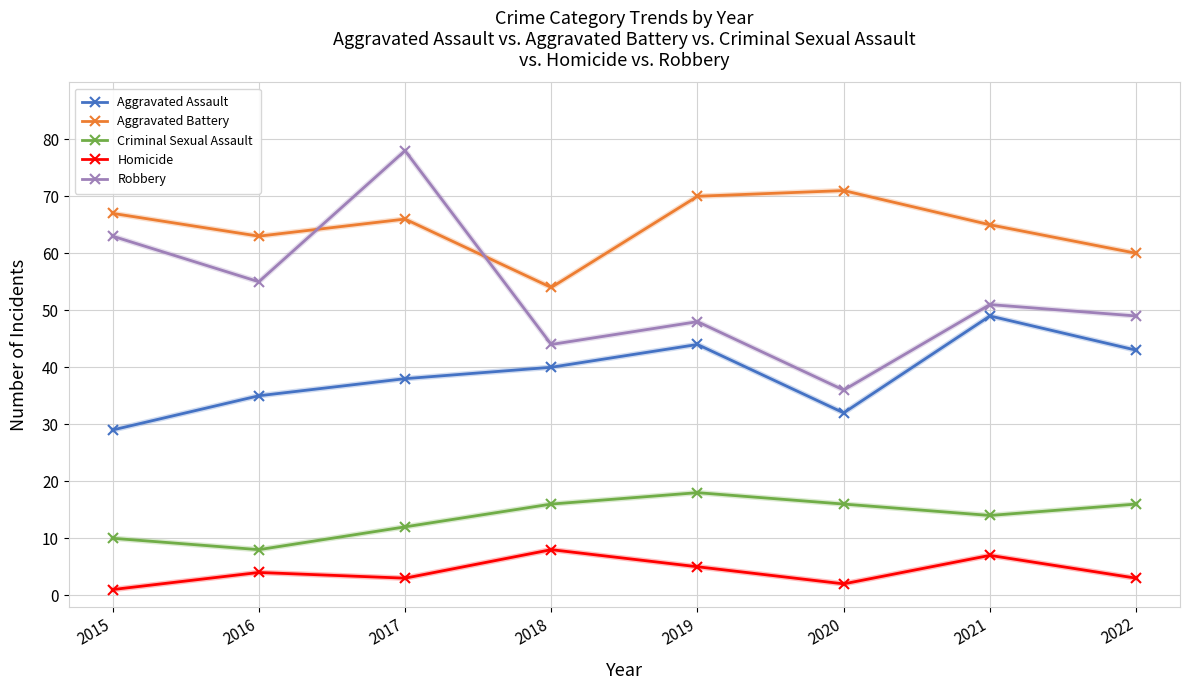

Reading right to left, transcribe all the data shown in this chart.

Aggravated Assault: 2022=43	2021=49	2020=32	2019=44	2018=40	2017=38	2016=35	2015=29
Aggravated Battery: 2022=60	2021=65	2020=71	2019=70	2018=54	2017=66	2016=63	2015=67
Criminal Sexual Assault: 2022=16	2021=14	2020=16	2019=18	2018=16	2017=12	2016=8	2015=10
Homicide: 2022=3	2021=7	2020=2	2019=5	2018=8	2017=3	2016=4	2015=1
Robbery: 2022=49	2021=51	2020=36	2019=48	2018=44	2017=78	2016=55	2015=63